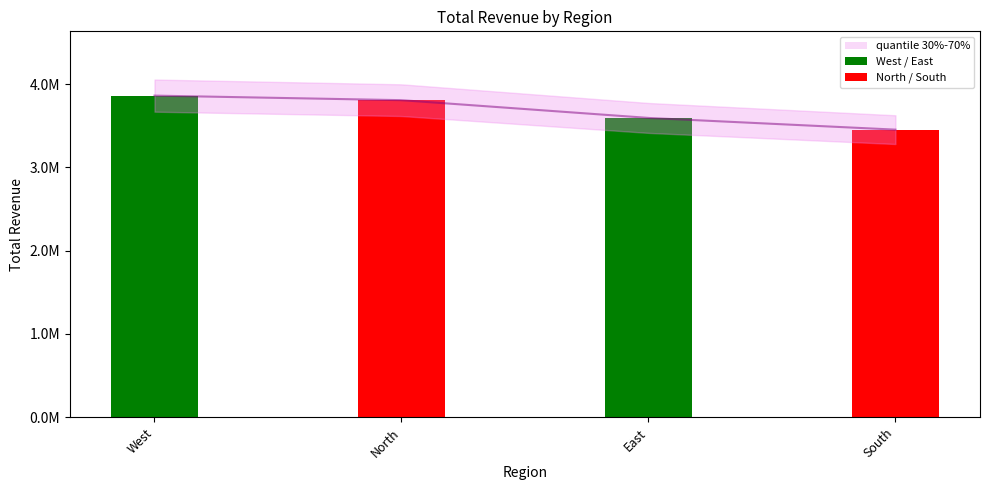

What is the sum of all values?

14722477.8